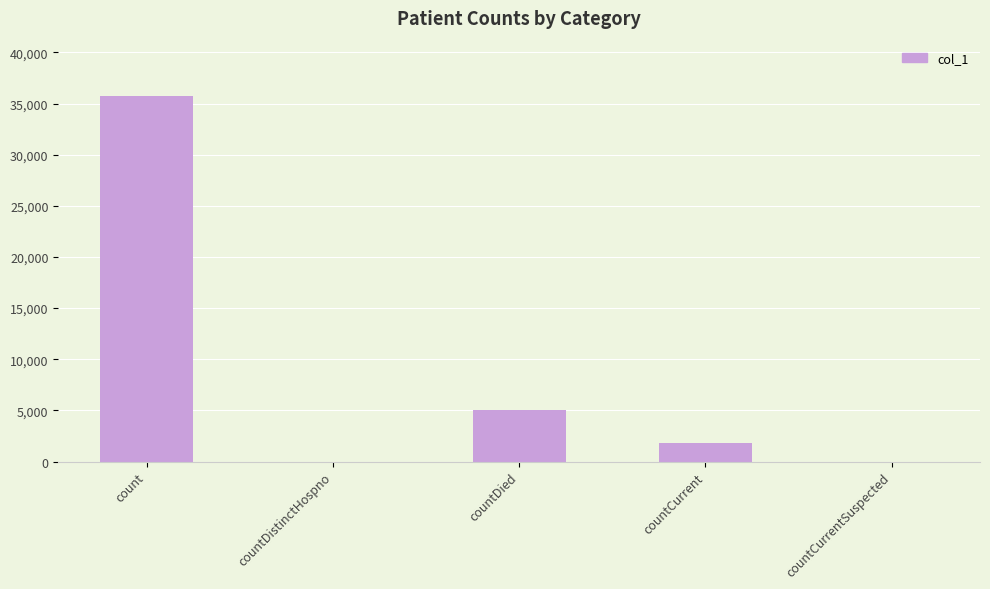

Between countCurrentSuspected and count, which is larger?

count